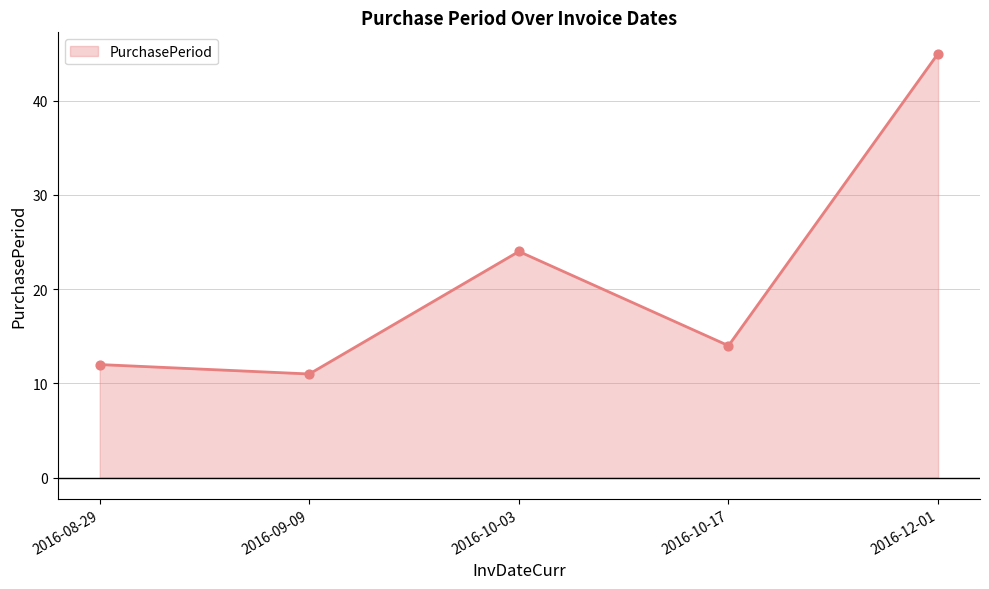

Between 2016-10-03 and 2016-12-01, which is larger?

2016-12-01